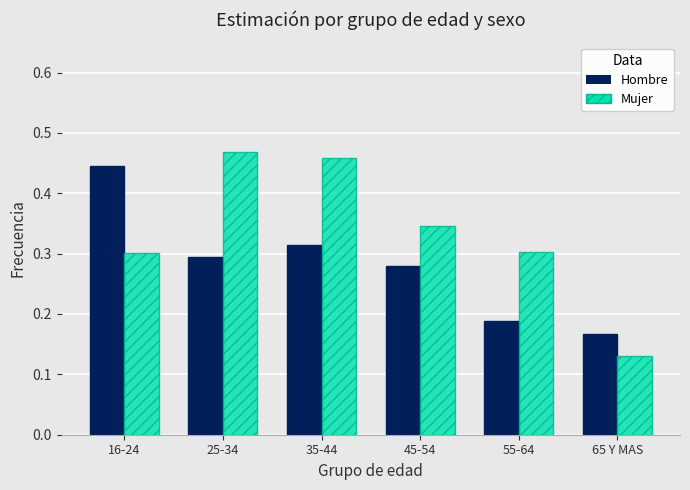

Which series changed the most between 35-44 and 45-54?

Mujer